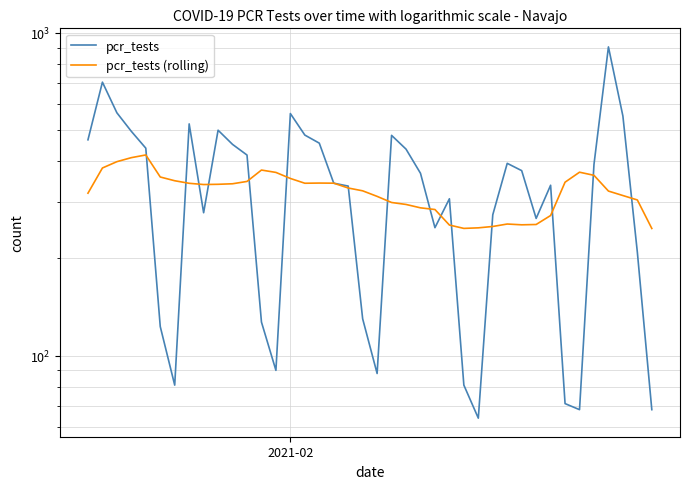

Which series has the largest range (max minus min)?

pcr_tests